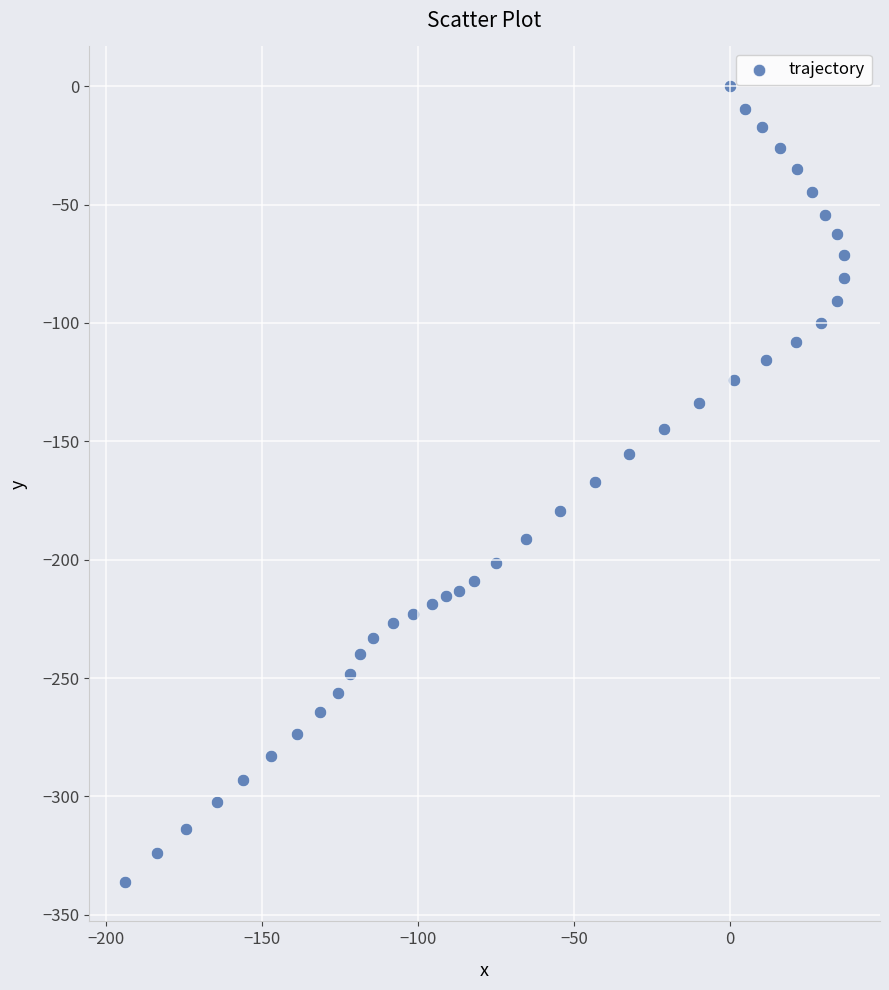

What is the range of X values (max minus min)?

230.6